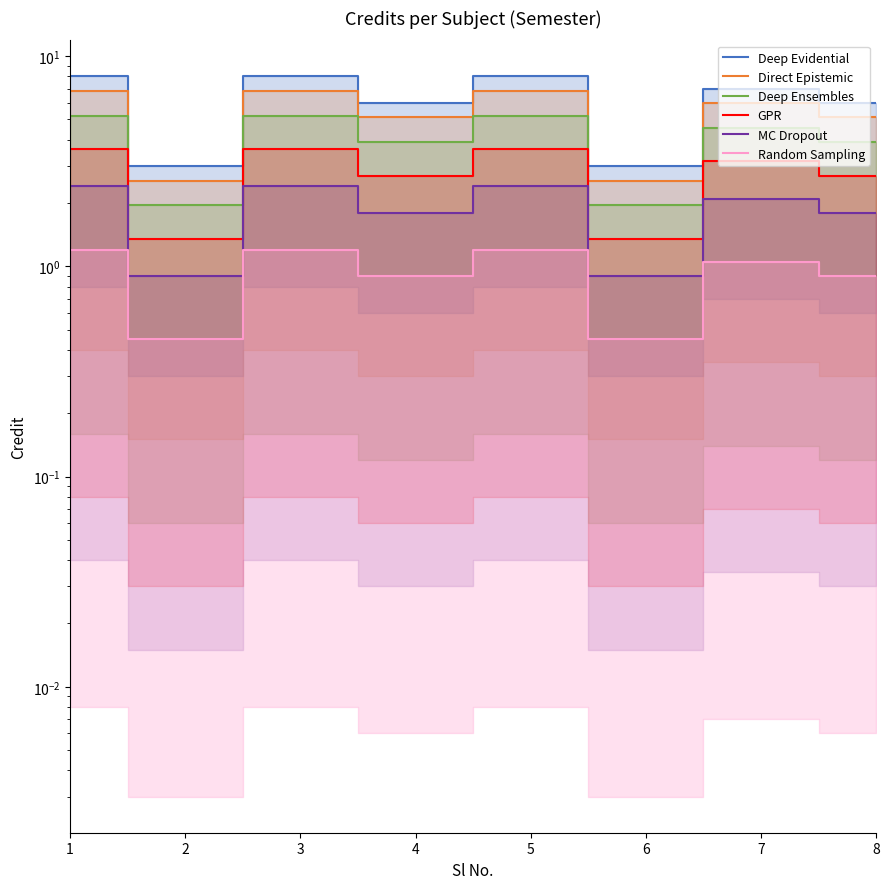

What is the difference between the second highest and second lowest values in the Deep Evidential series?

5.0